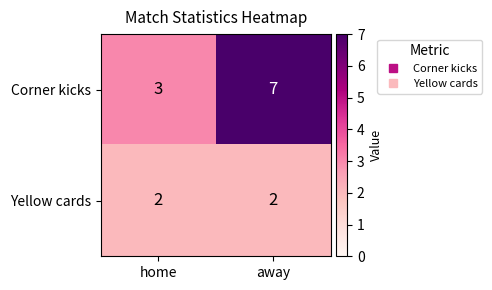

What is the total value across all series at away?

9